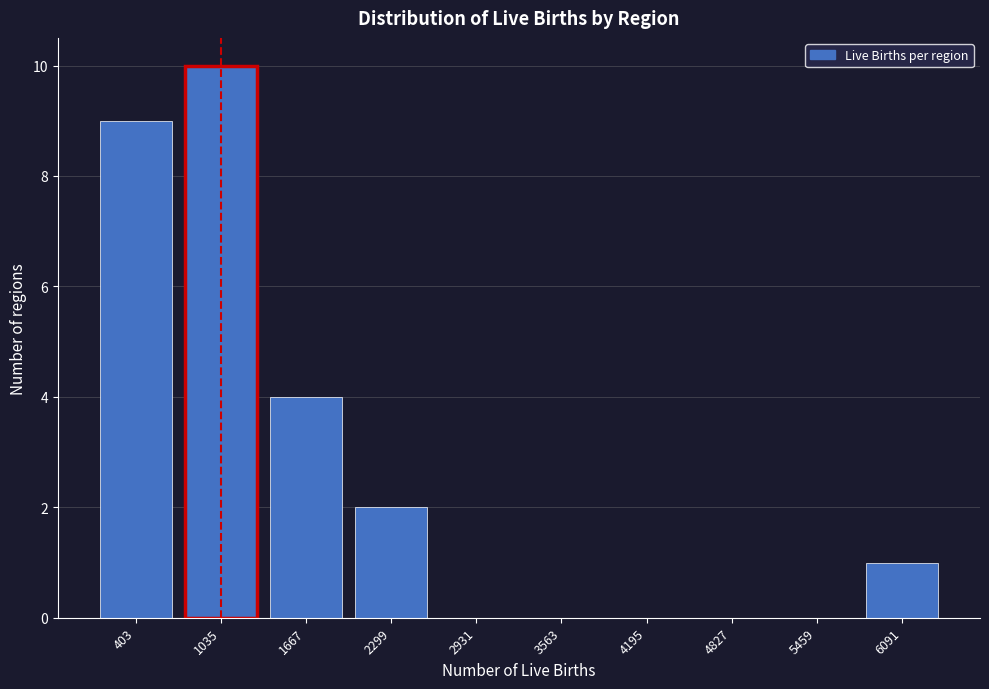

Reading left to right, extract all data points from this chart.

403=9	1035=10	1667=4	2299=2	2931=0	3563=0	4195=0	4827=0	5459=0	6091=1